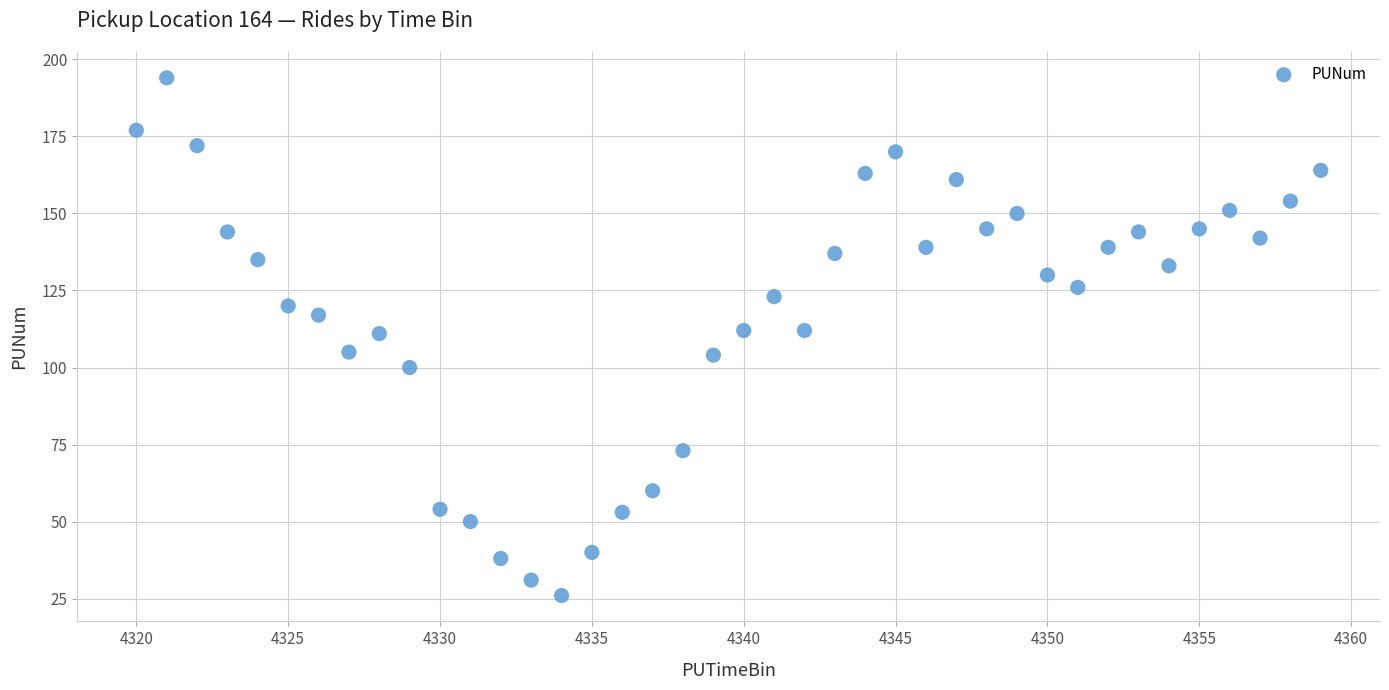

What is the range of Y values (max minus min)?

168